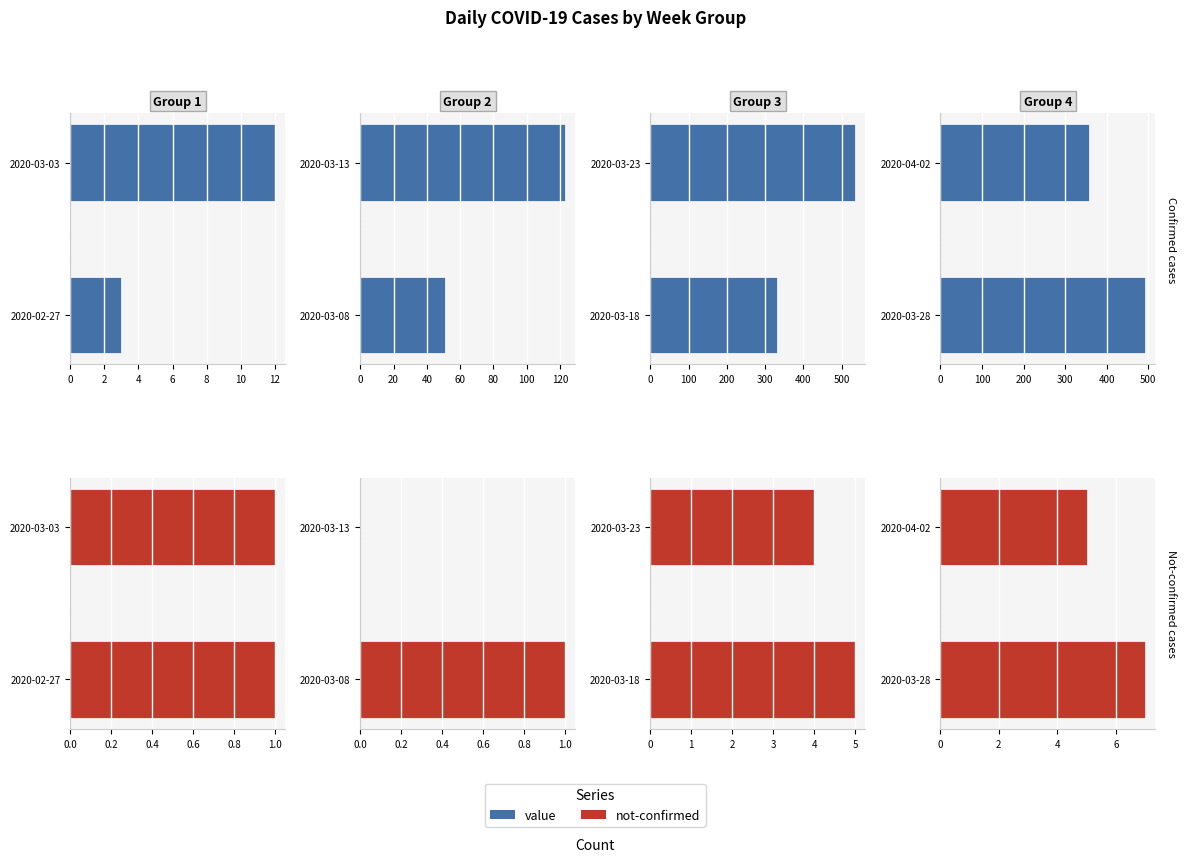

How many not-confirmed values are between 5 and 7?

2